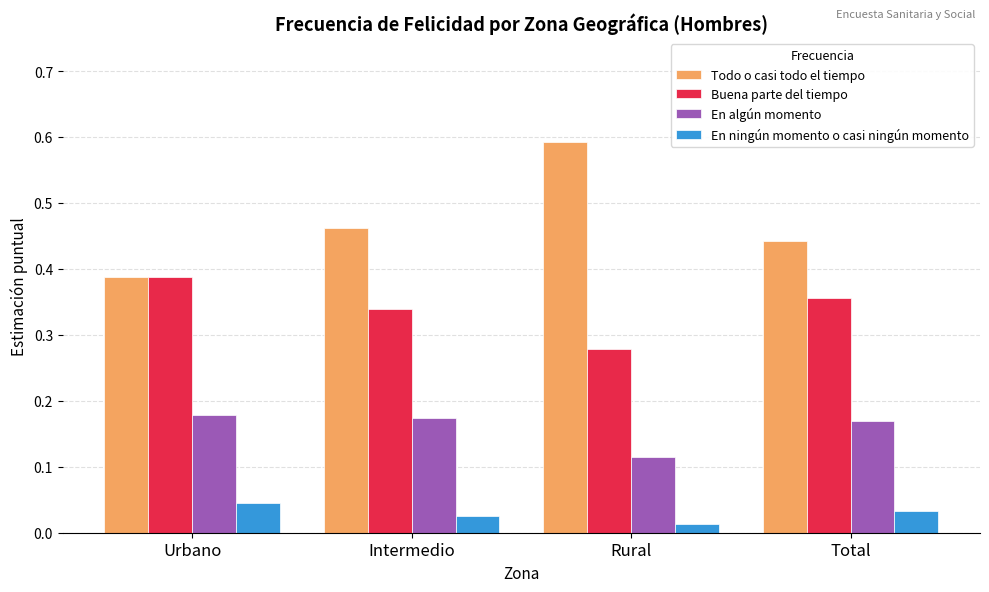

At Intermedio, list the series in order from largest to smallest.

Todo o casi todo el tiempo, Buena parte del tiempo, En algún momento, En ningún momento o casi ningún momento